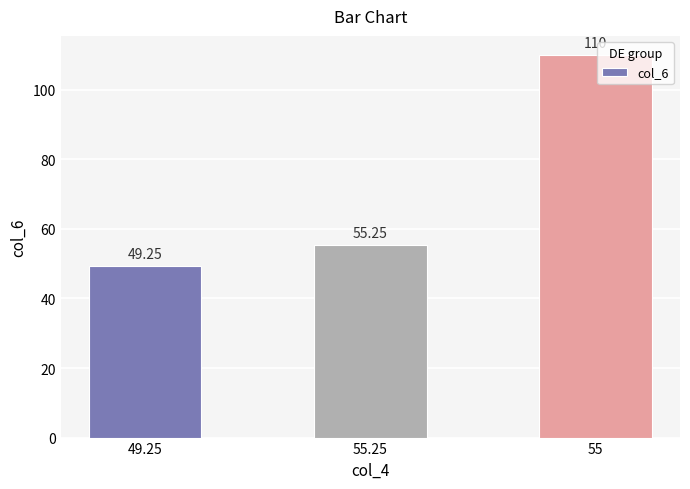

The chart shows a value of 49.2 at 49.25. True or false?

True